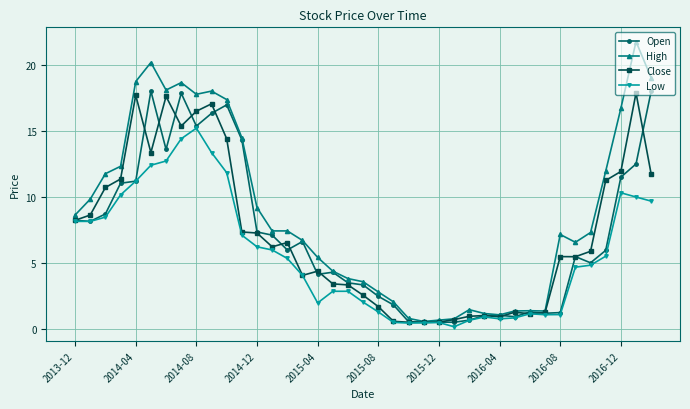

True or false: Close has more than 1 interior local peaks.

True